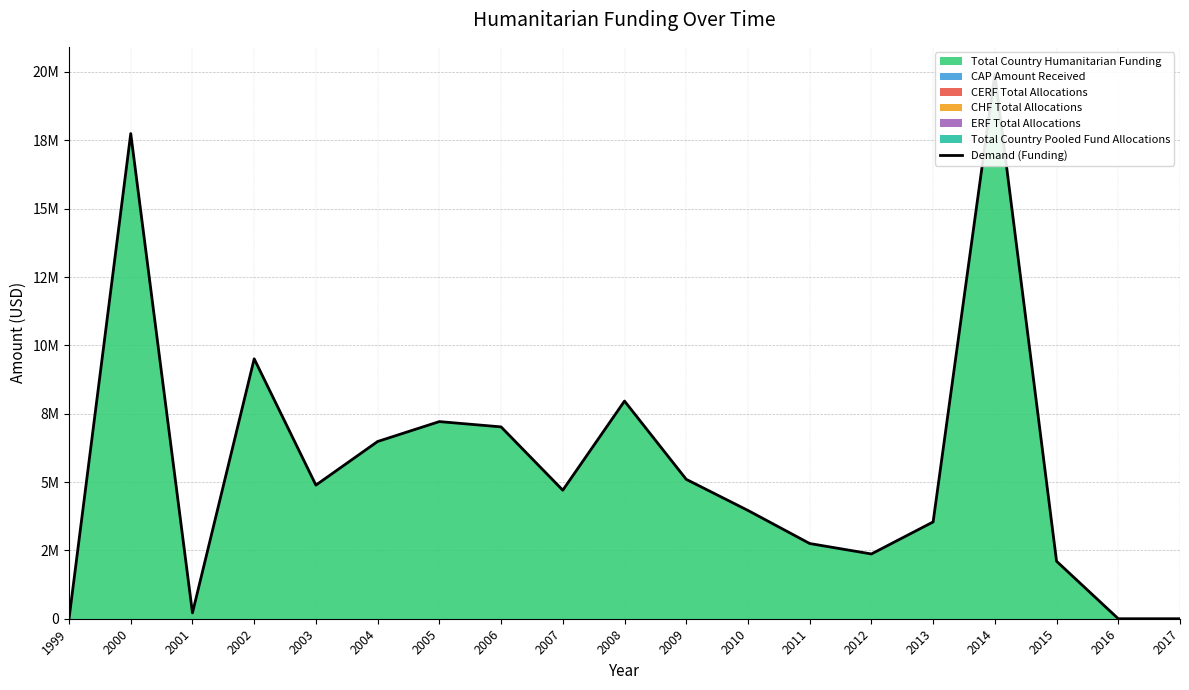

Reading left to right, extract all data points from this chart.

0	17748504	214085	9508287	4887742	6483344	7211498	7017737	4702022	7962731	5099078	3961519	2751742	2369273	3540303	19924387	2103494	0	0